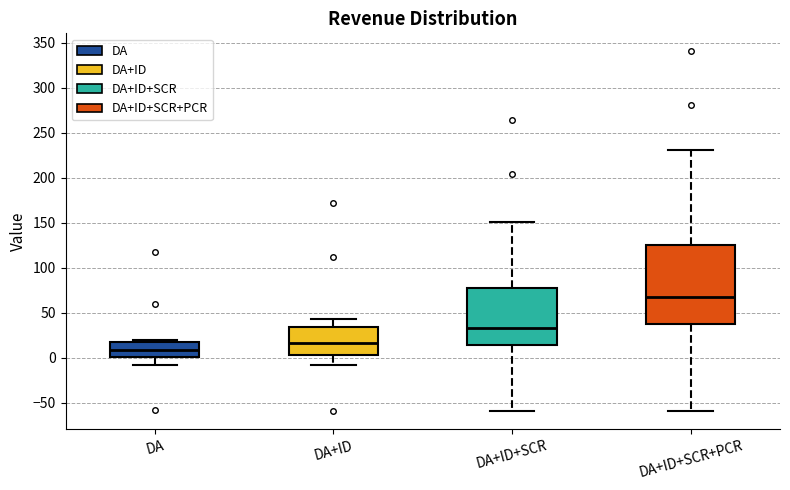

Where does the median line of the box for DA+ID+SCR+PCR sit on the y-axis? The values are not printed on the chart, so give them approximately, as read against the axis.

65